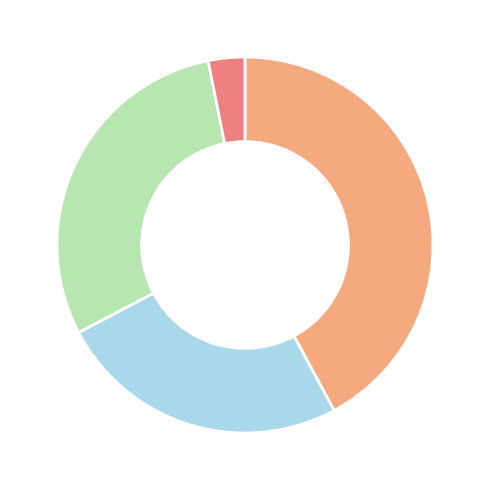

Is there a majority slice in this chart?

No